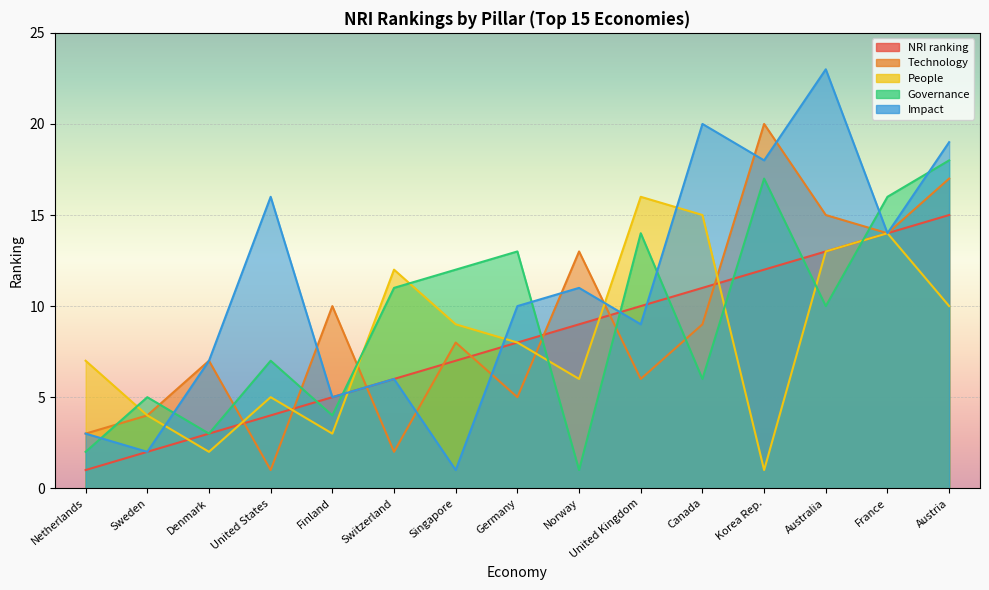

Which series ends up on top after the final intersection of Technology and Impact?

Impact